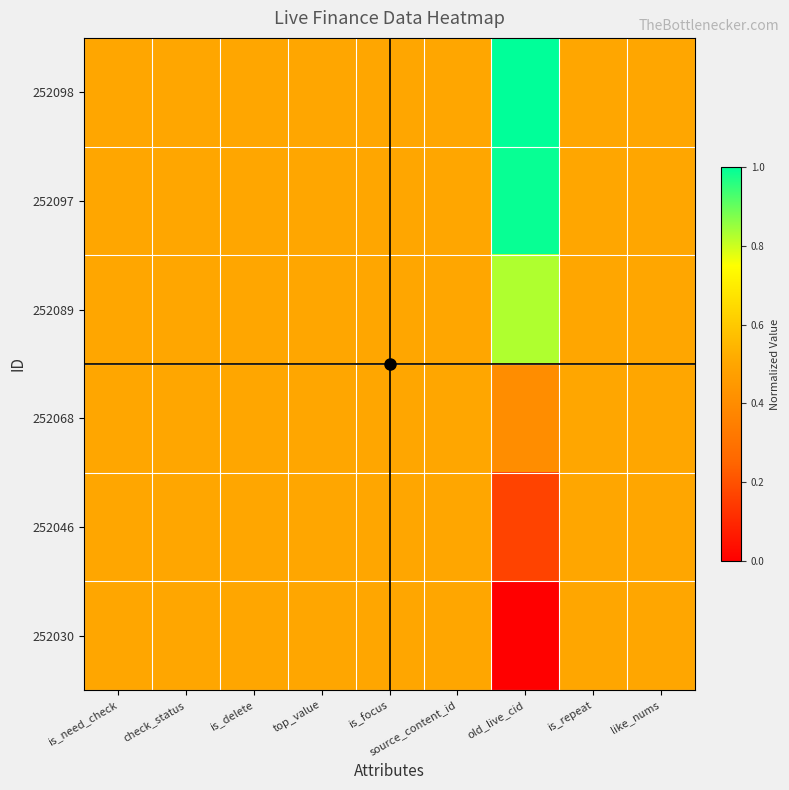

Rank the series by their maximum value, from highest to lowest.

252098, 252097, 252089, 252068, 252046, 252030